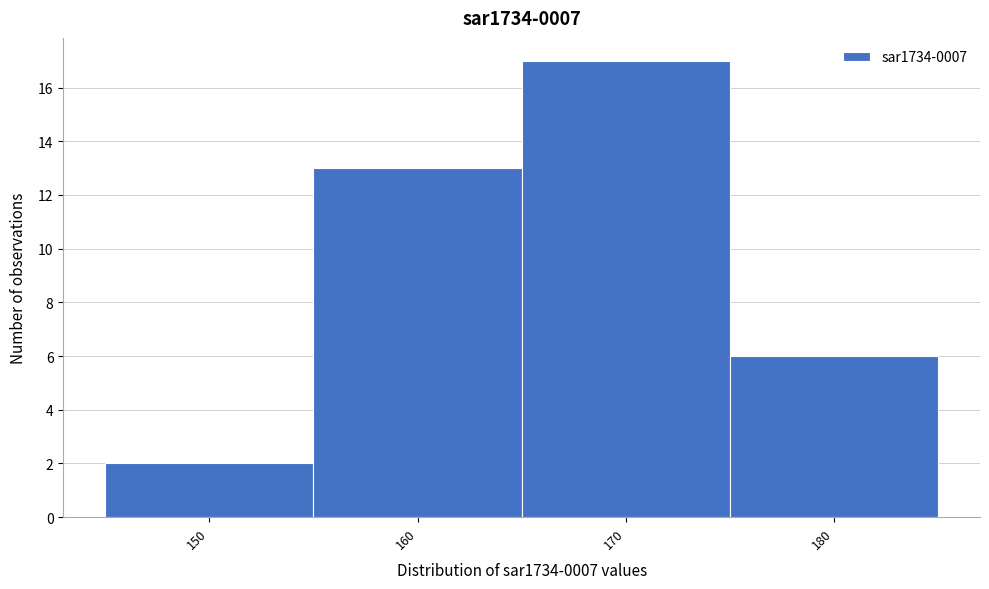

Reading left to right, transcribe all the data shown in this chart.

150=2	160=13	170=17	180=6